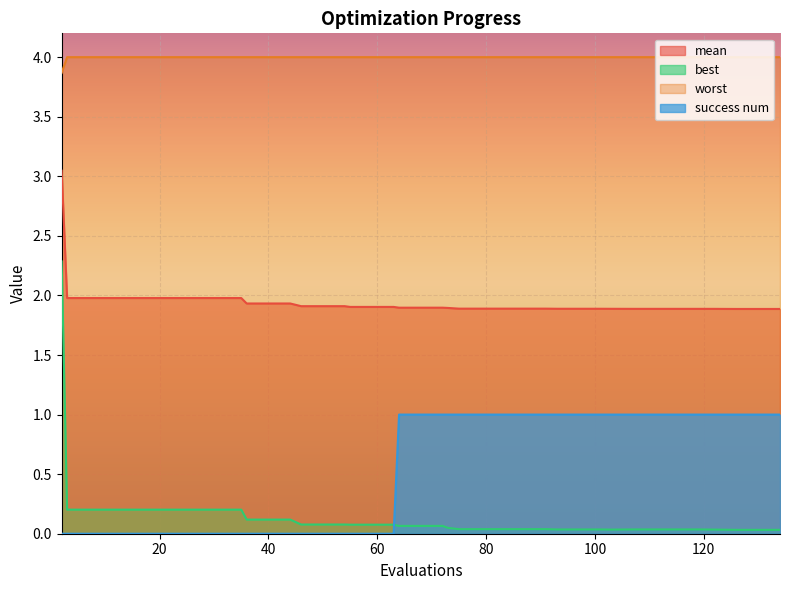

True or false: worst and best cross at least once.

False